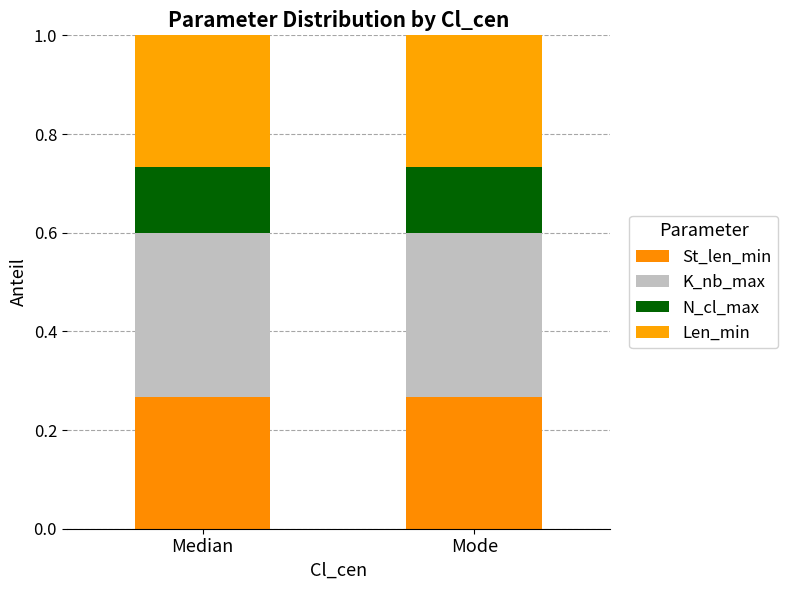

Does the chart contain any negative values?

No